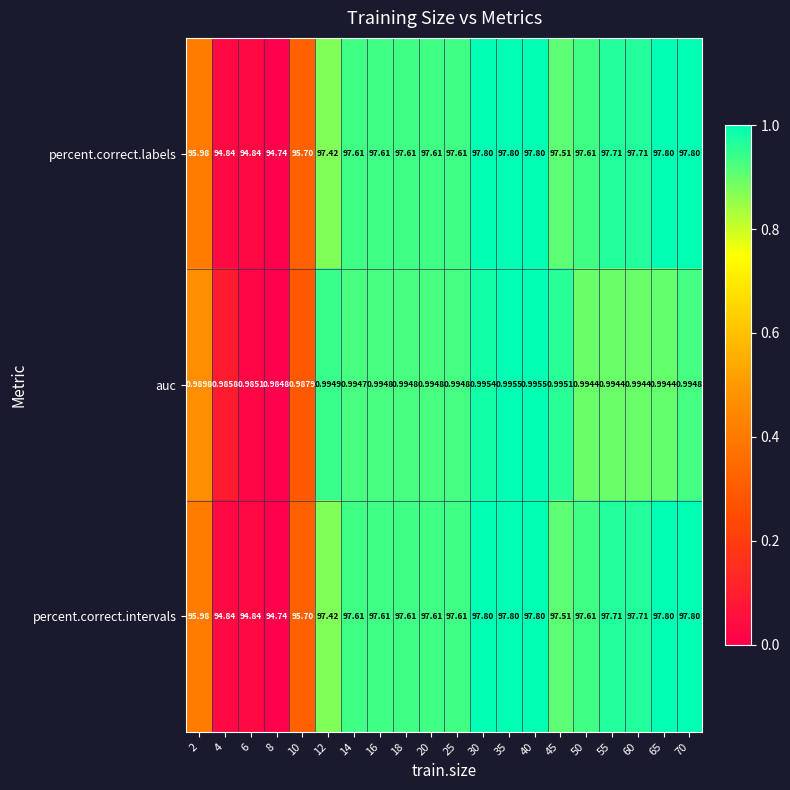

What is the greatest value displayed?

97.8